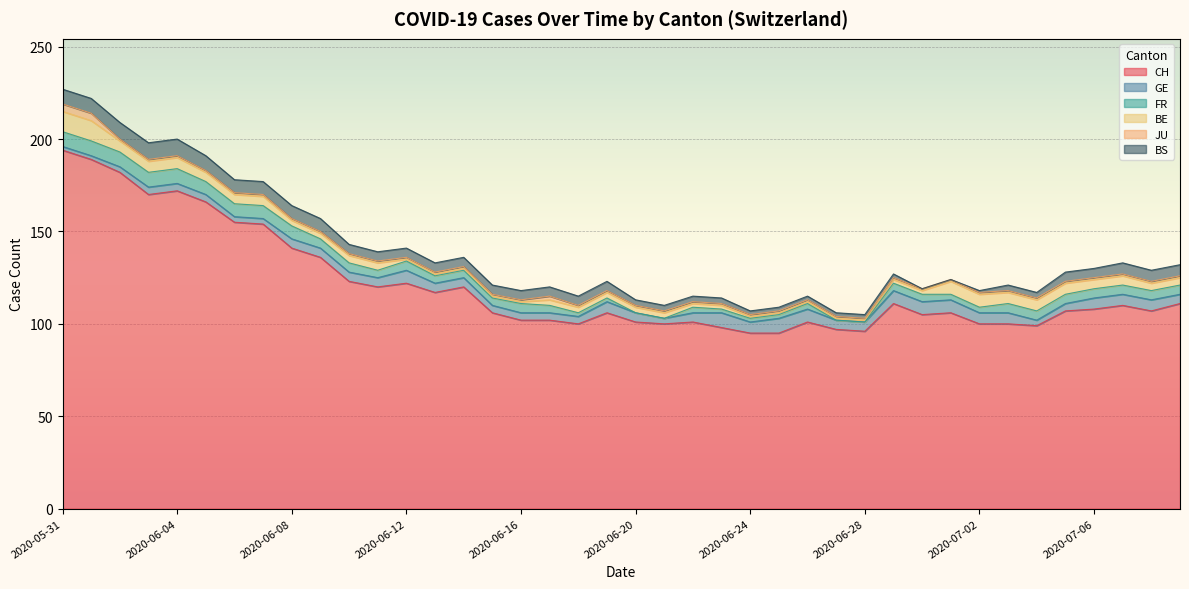

What is the label of the 13th point from the left?

2020-06-12